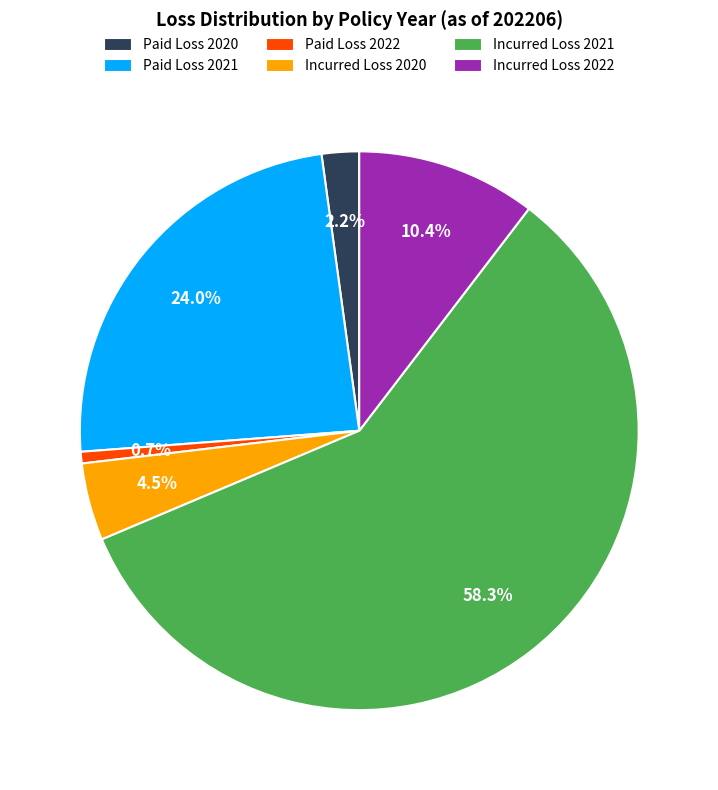

Count the number of slices in the pie.

6